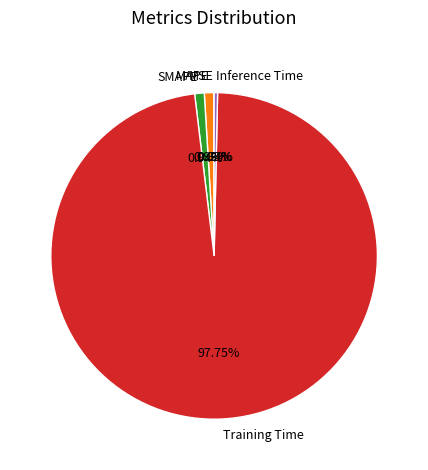

Does any single category account for the majority?

Yes